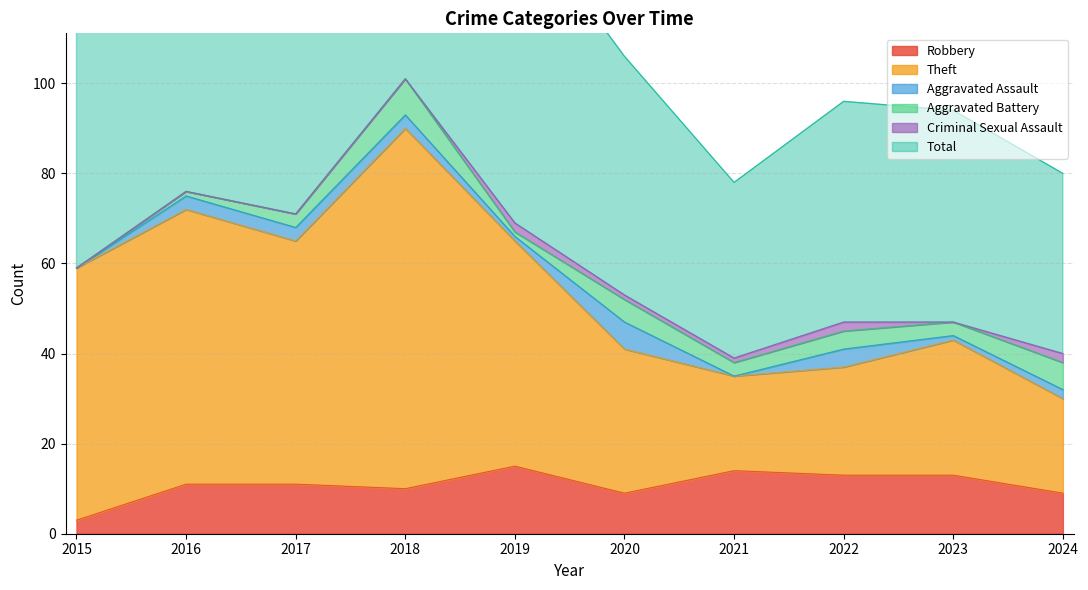

Which series has the largest range (max minus min)?

Total